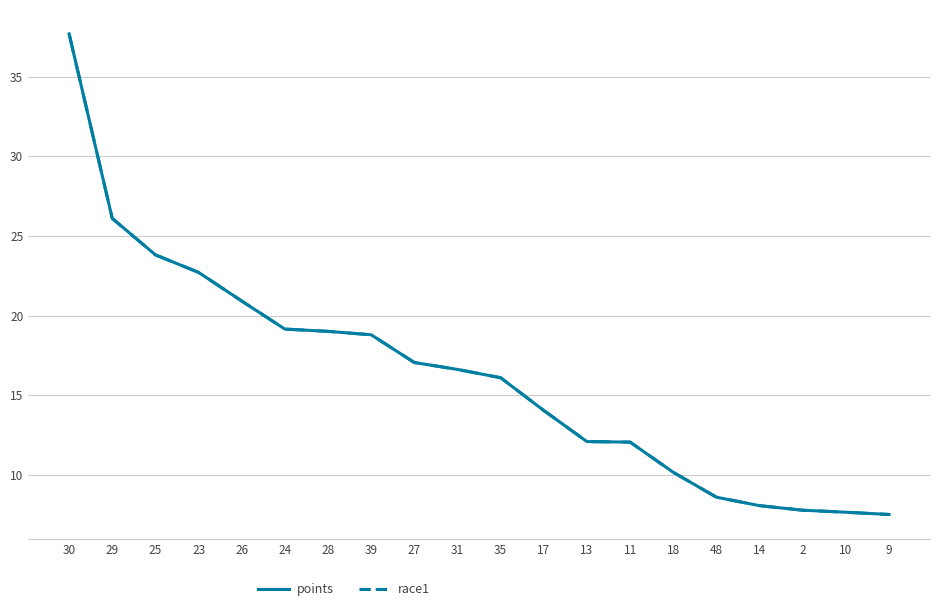

At which label does race1 first exceed 16?

30